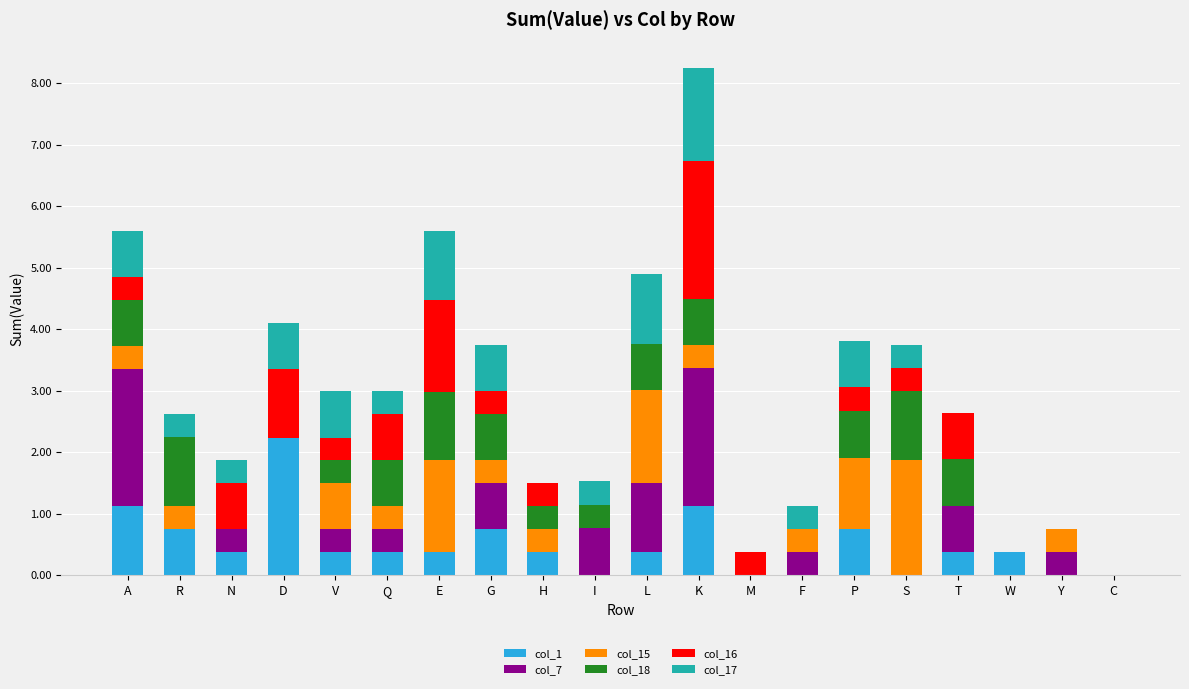

What is the total value across all series at D?

4.1